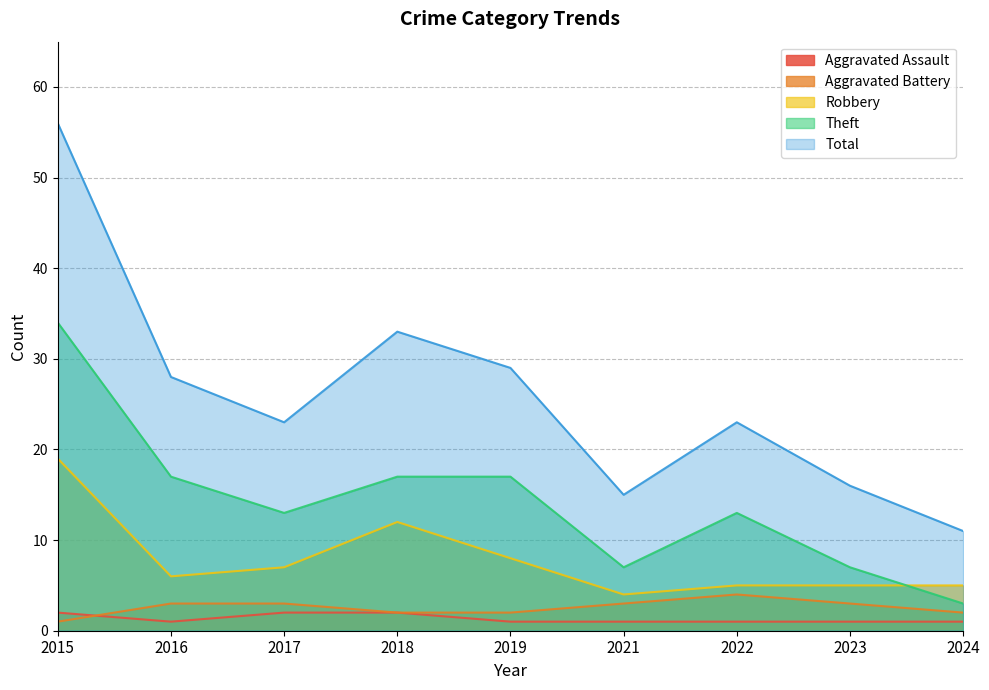

What are all the series names shown in the legend?

Aggravated Assault, Aggravated Battery, Robbery, Theft, Total